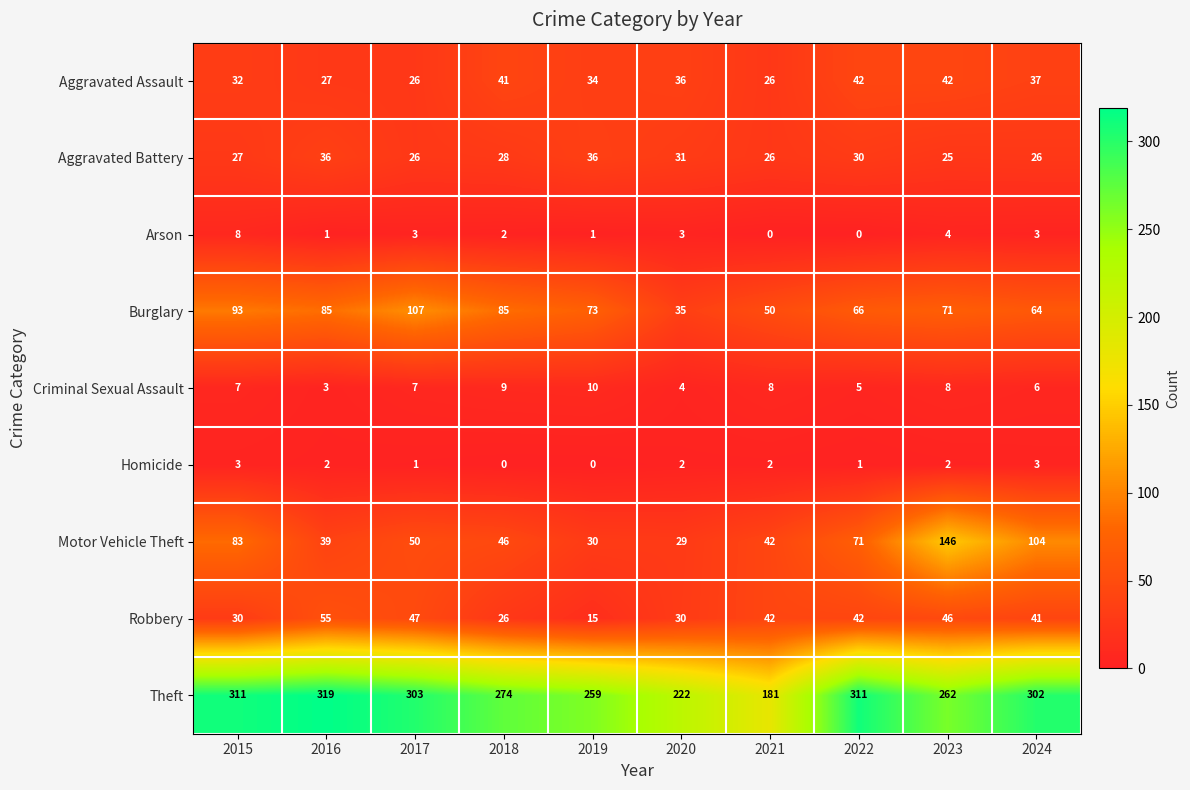

Count the number of categories in the chart.

10